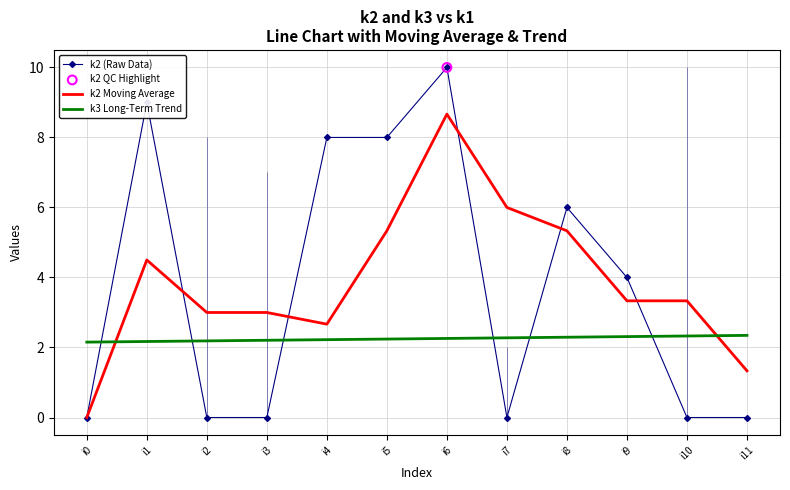

Which series contains the lowest Y value?

k2 (Raw Data)